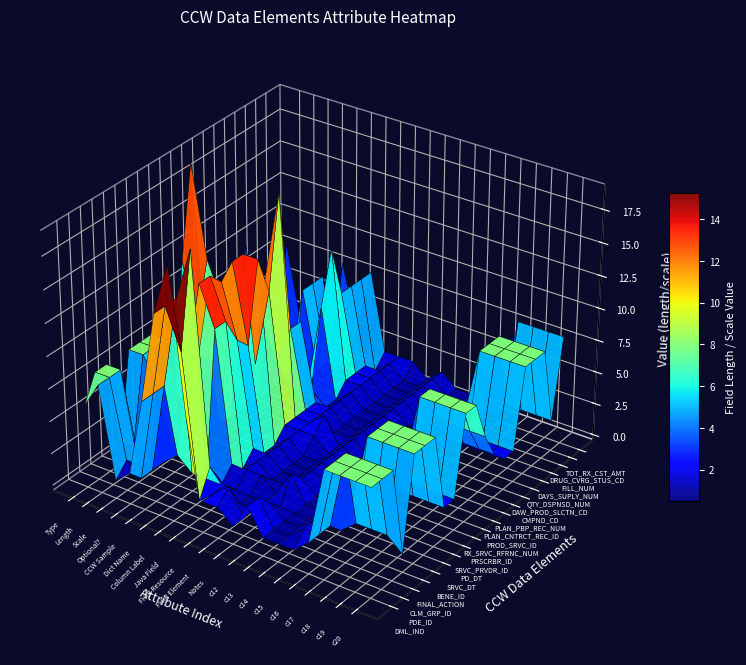

At which category does the chart reach its peak across all series?

6